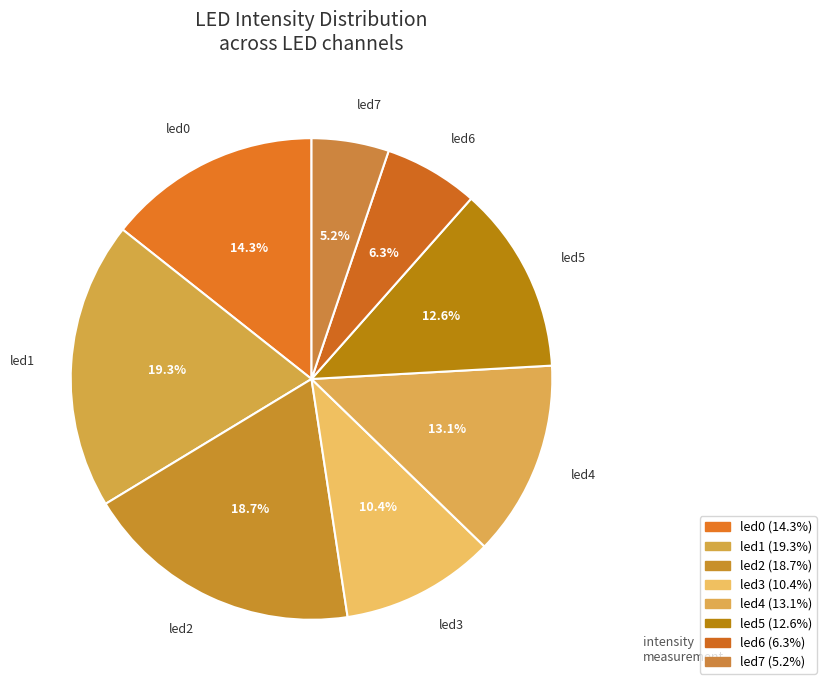

Rank the categories by value from lowest to highest.

led7, led6, led3, led5, led4, led0, led2, led1